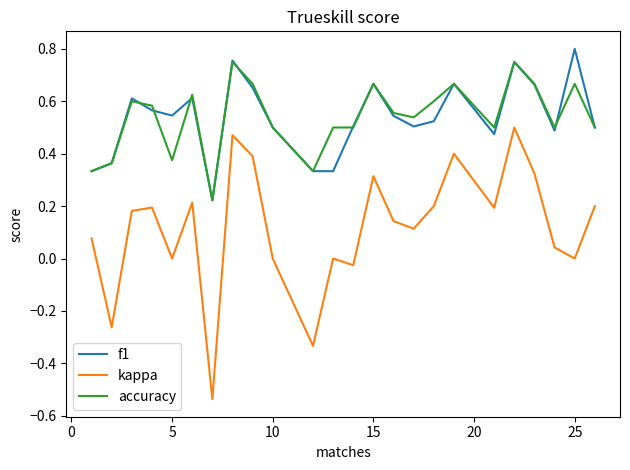

Which series has the widest spread of values?

kappa